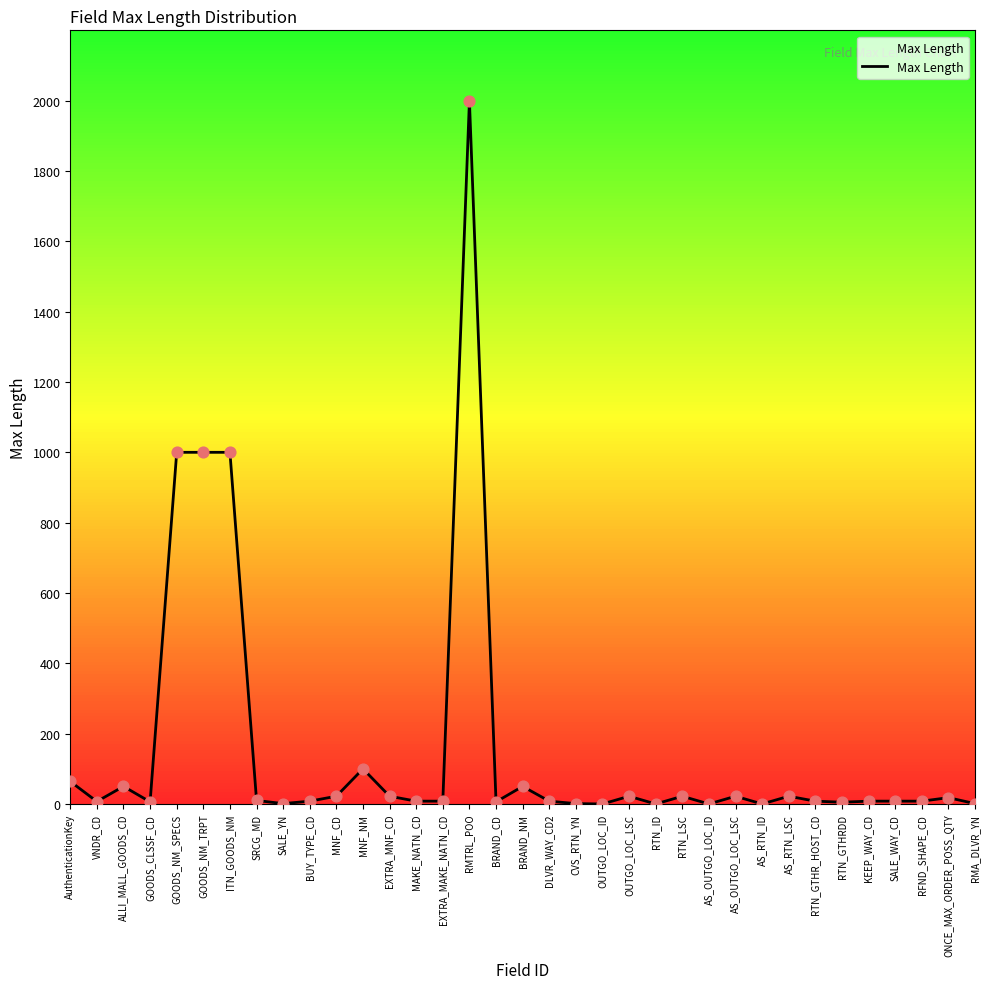

What is the greatest value displayed?

2000